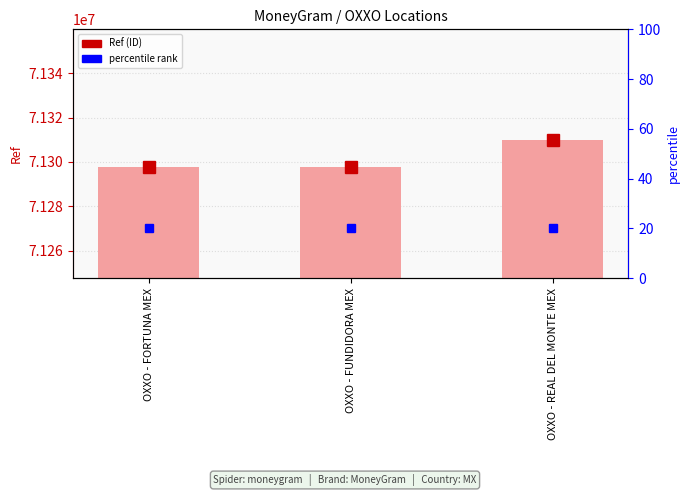

Count the number of categories in the chart.

3